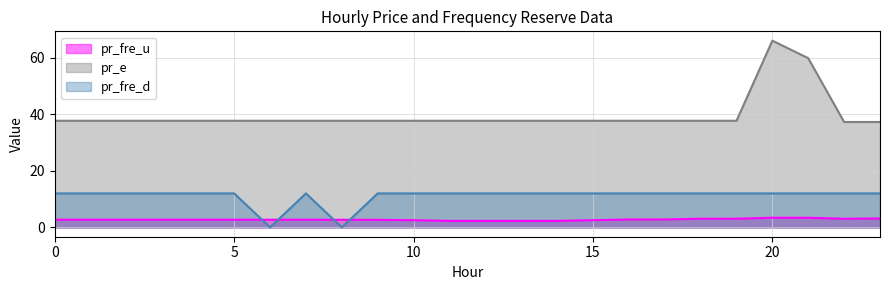

What is the difference between the highest and lowest values at 8?

37.7